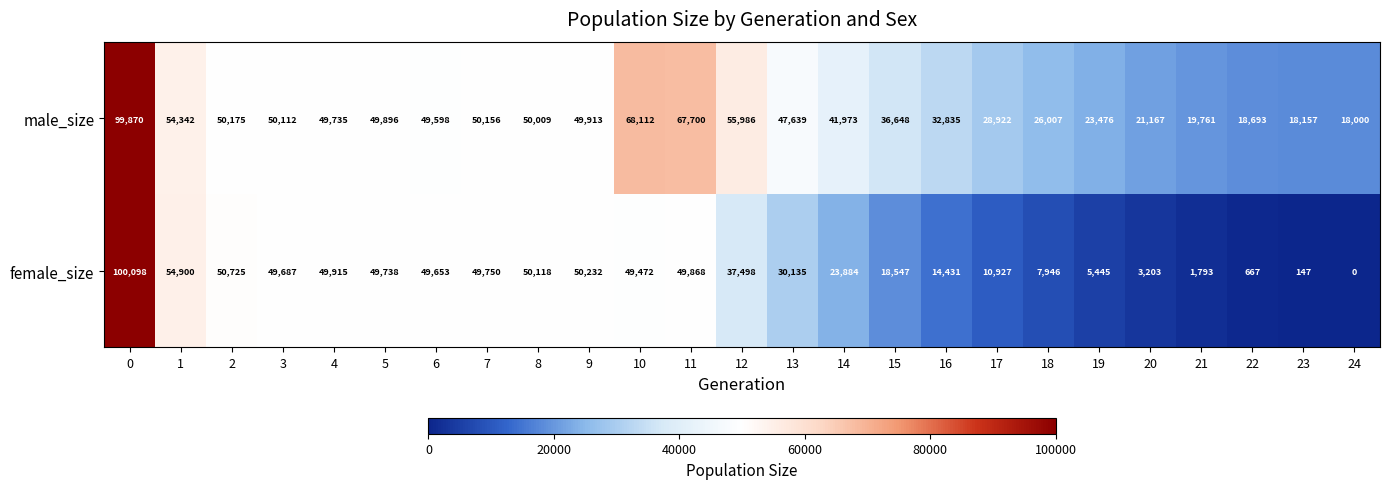

Is it true that male_size equals 33466 at 21?

False